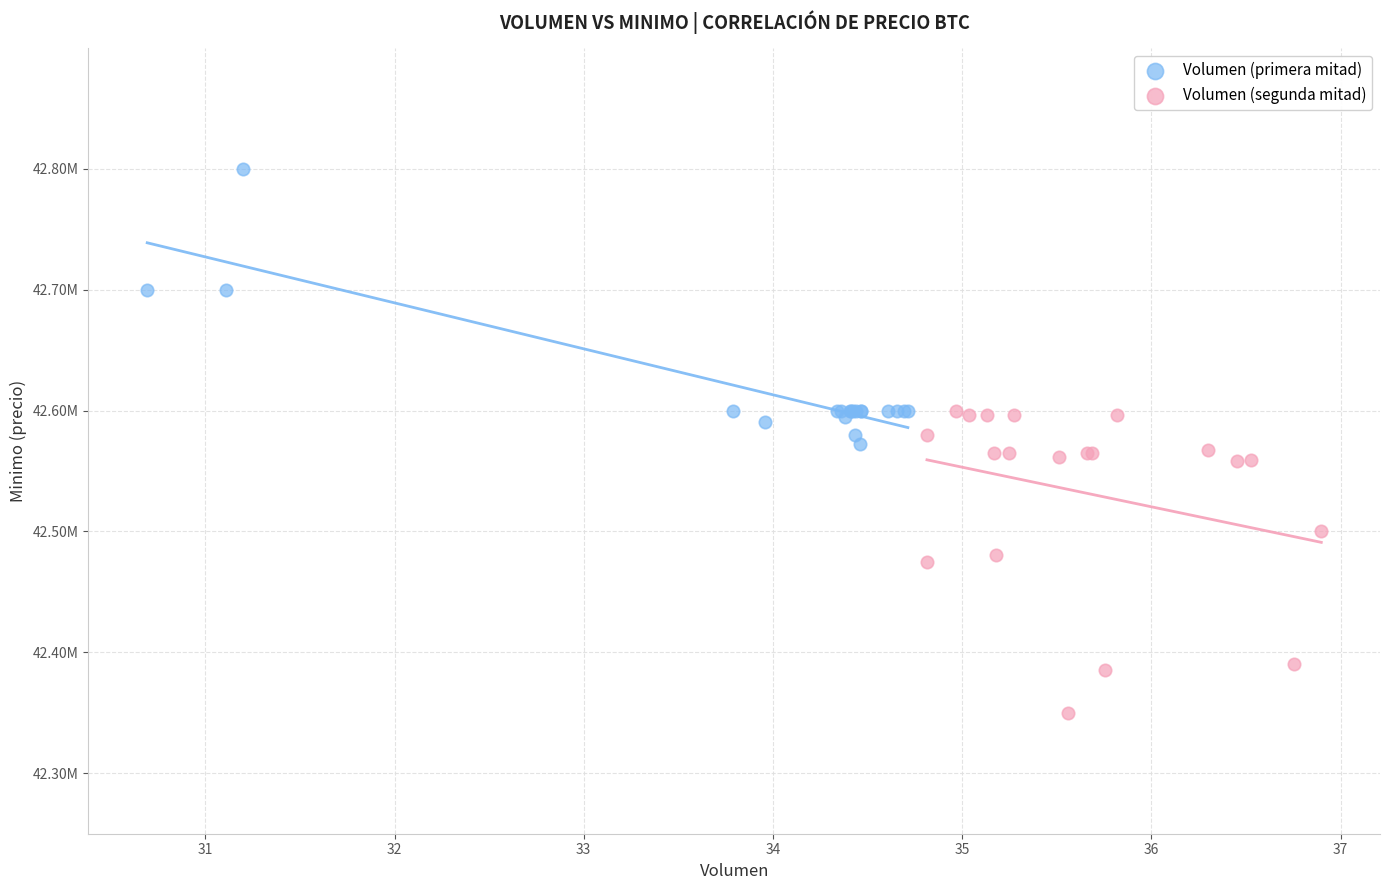

Which series has the widest spread of Y values?

Volumen (segunda mitad)